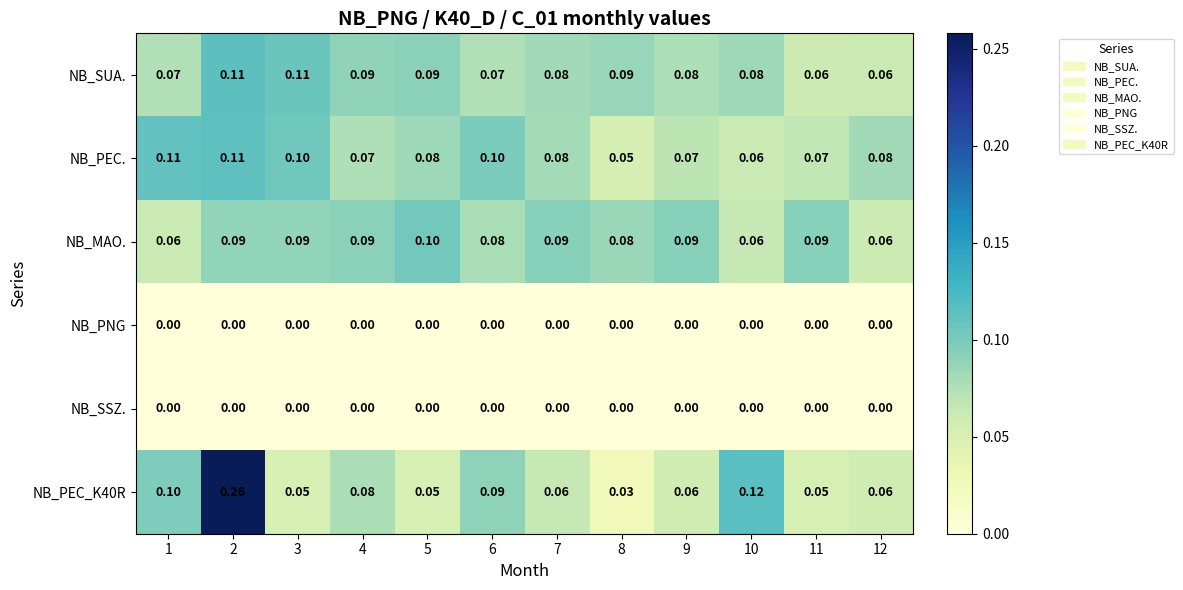

Is the value of NB_PNG at 9 greater than the value of NB_PEC. at 5?

No